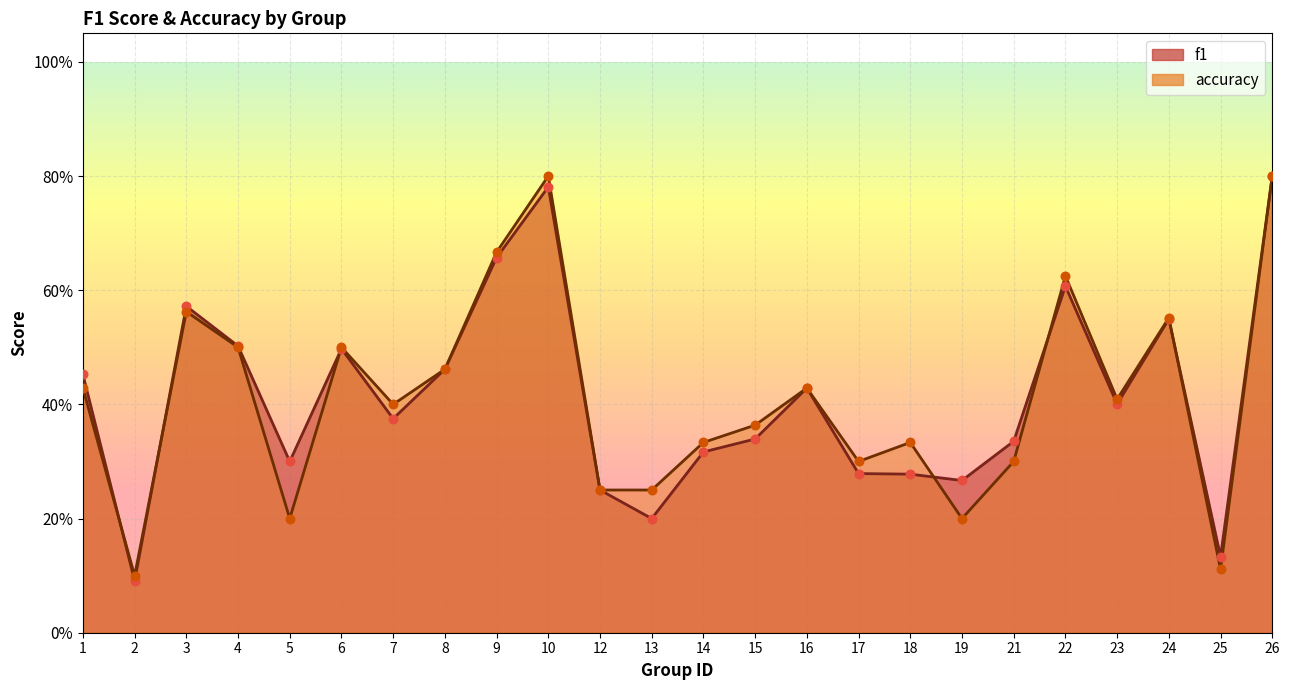

At which category is the sum across all series the highest?

26